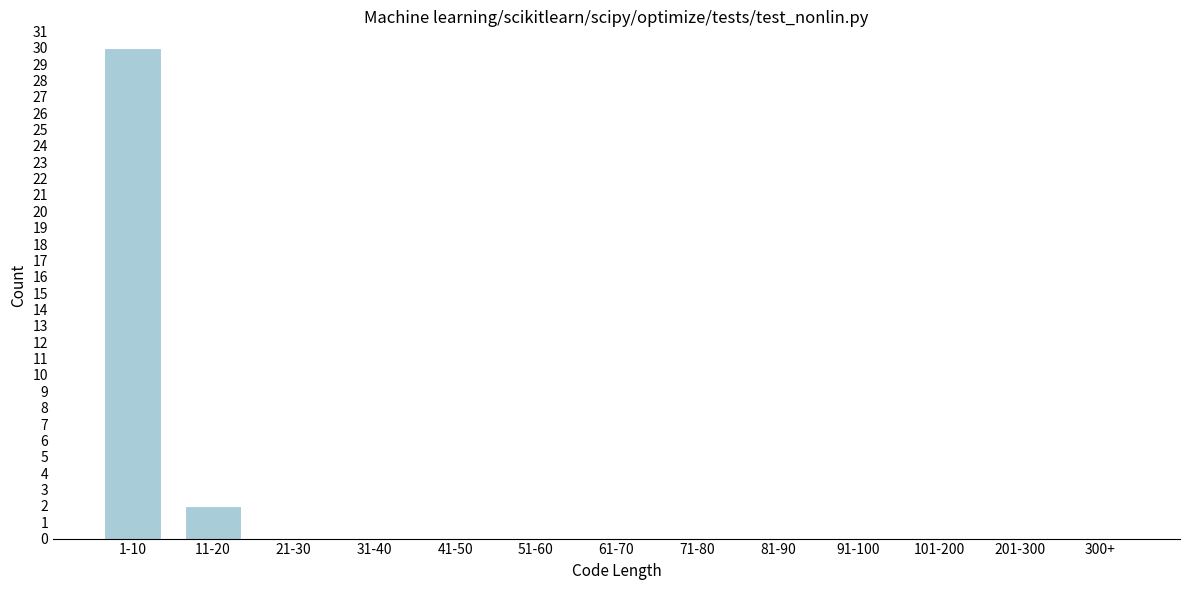

Reading left to right, list all the values displayed in this chart.

1-10=30	11-20=2	21-30=0	31-40=0	41-50=0	51-60=0	61-70=0	71-80=0	81-90=0	91-100=0	101-200=0	201-300=0	300+=0